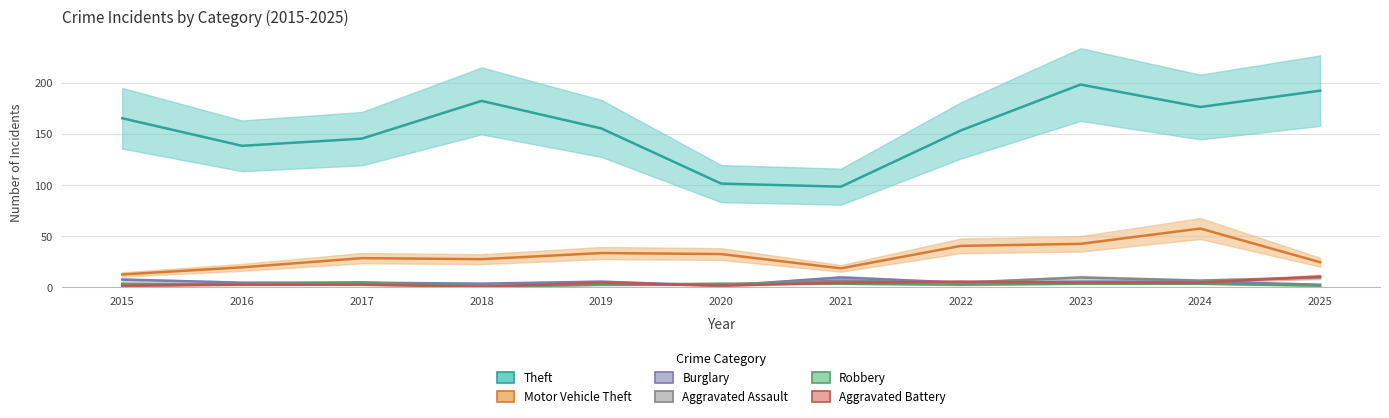

What is the value of the Burglary point at the 8th from the left?

4